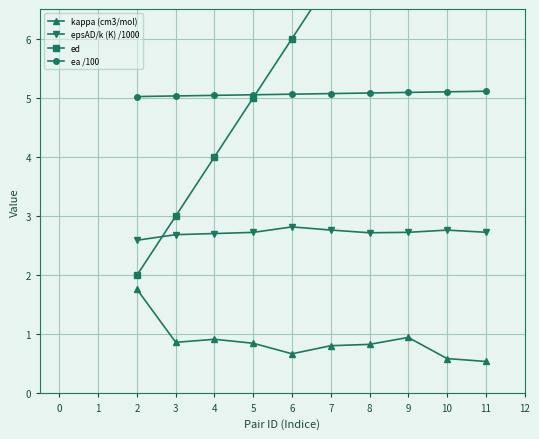

In epsAD/k (K) /1000, how many points are higher than both neighbors (excluding endpoints)?

2